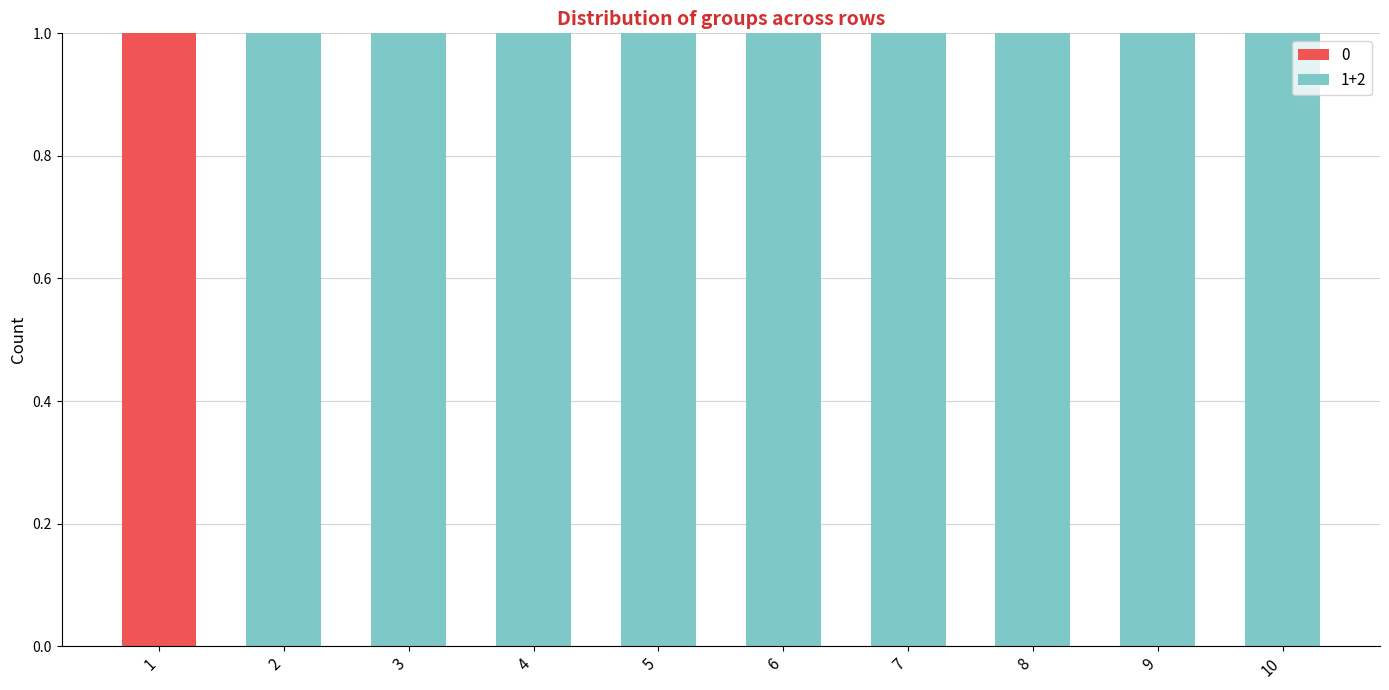

What is the total value across all series at 10?

1